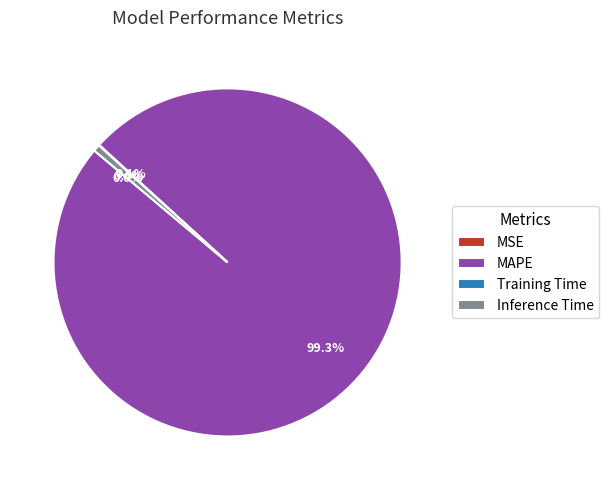

What is the largest slice in the pie chart?

MAPE